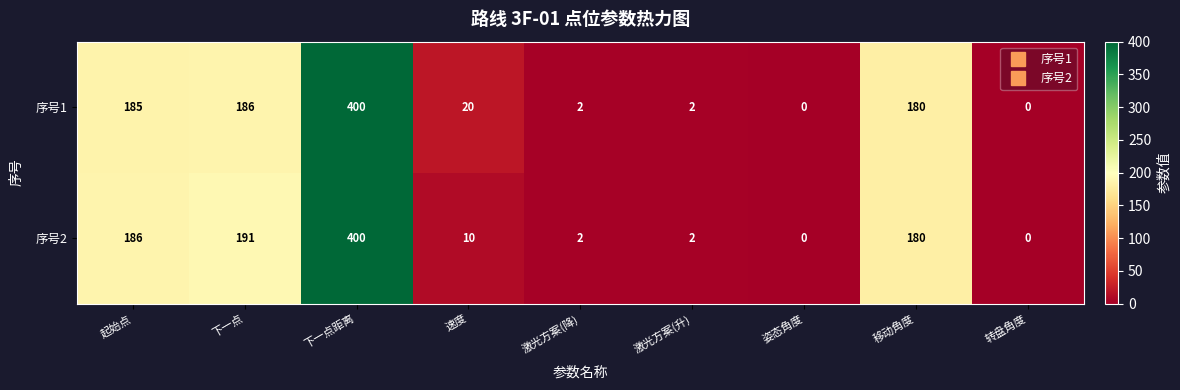

The 序号2 series shows 180 at 移动角度. True or false?

True